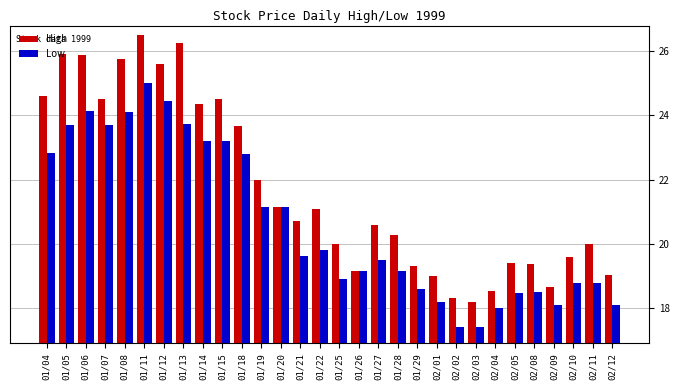

What are all the series names shown in the legend?

High, Low